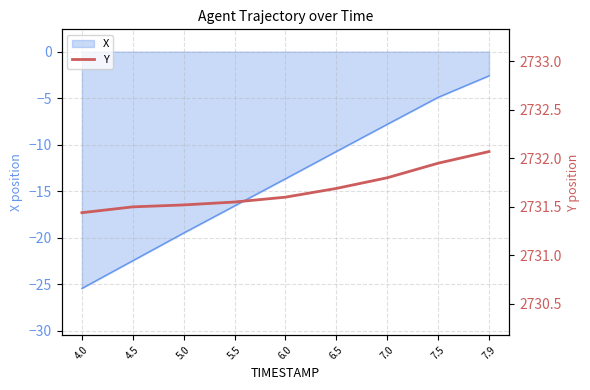

The chart shows a value of 1699.9 at 6.5. True or false?

False